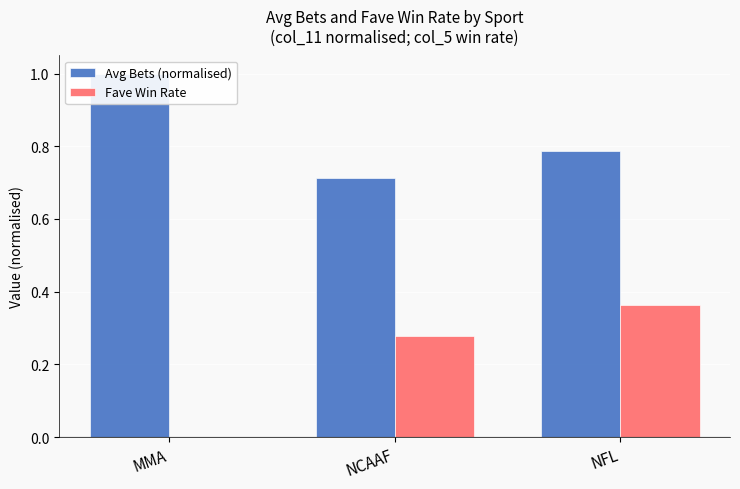

Which series has the widest spread of values?

Fave Win Rate